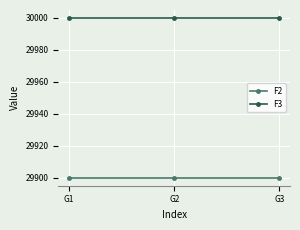

Reading right to left, extract all data points from this chart.

F2: G3=29900	G2=29900	G1=29900
F3: G3=30000	G2=30000	G1=30000